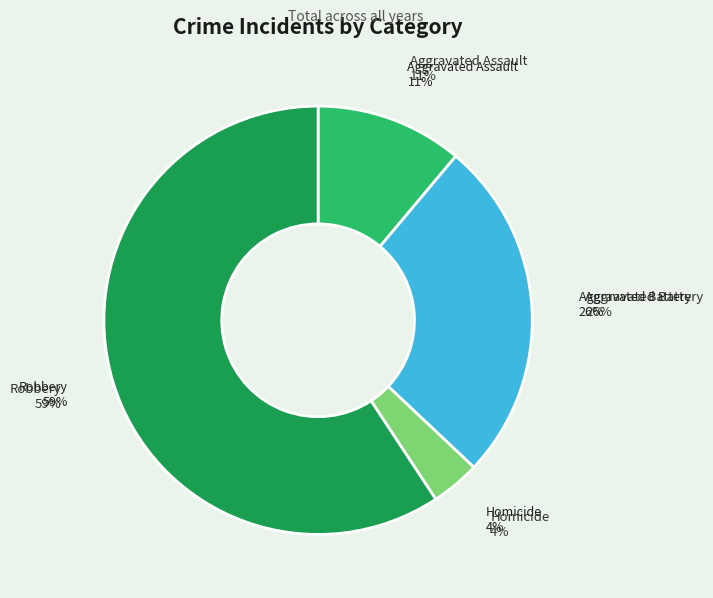

Count the number of slices in the pie.

4